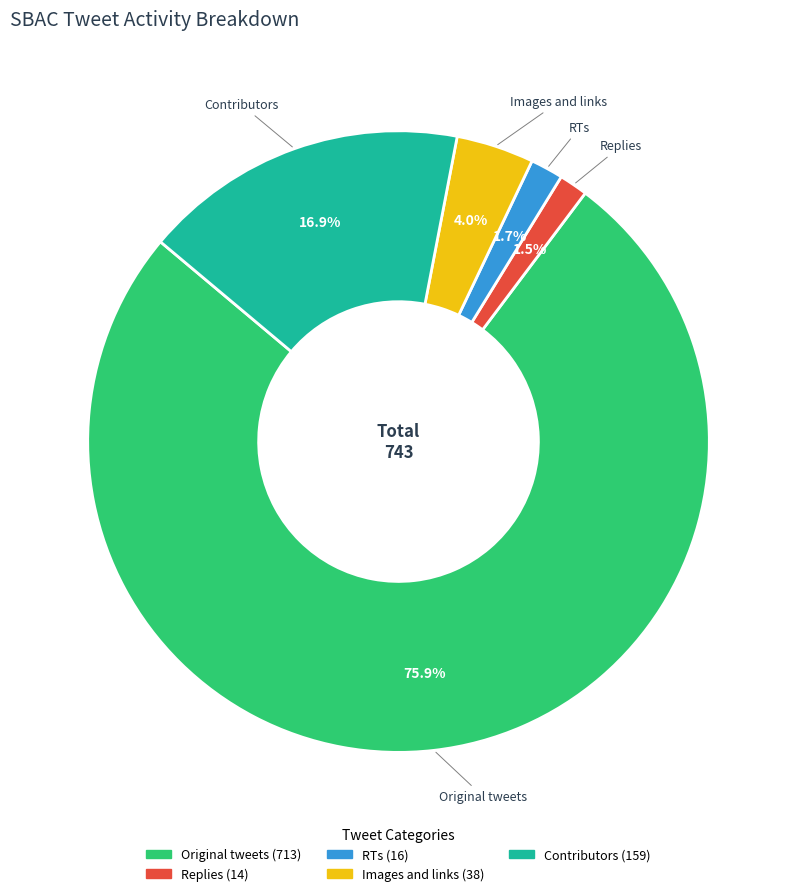

True or false: Replies accounts for 9% of the total.

False